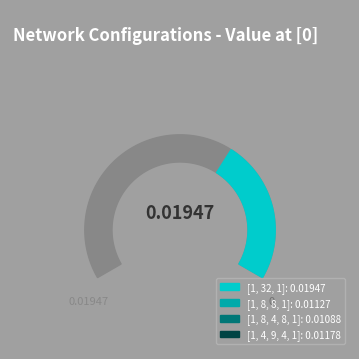

Does [1, 8, 8, 1] represent more than half of the total?

No